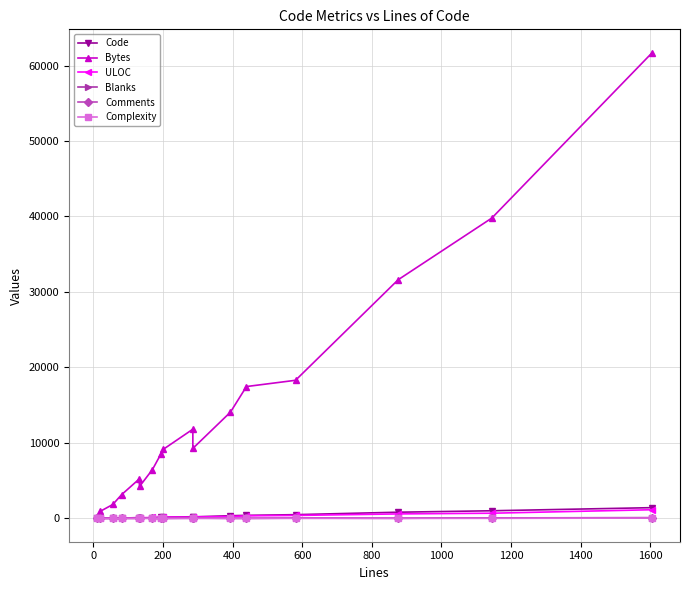

How many data points in ULOC are less than 172?

8